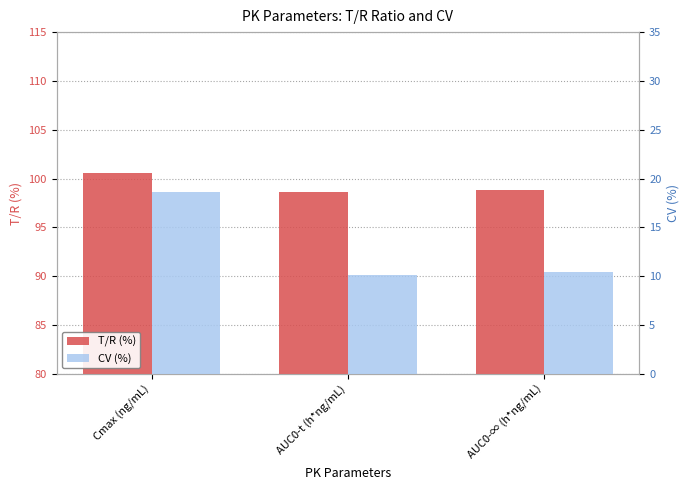

Reading left to right, list all the values displayed in this chart.

T/R (%): 100.6	98.7	98.9
CV (%): 18.6	10.1	10.4